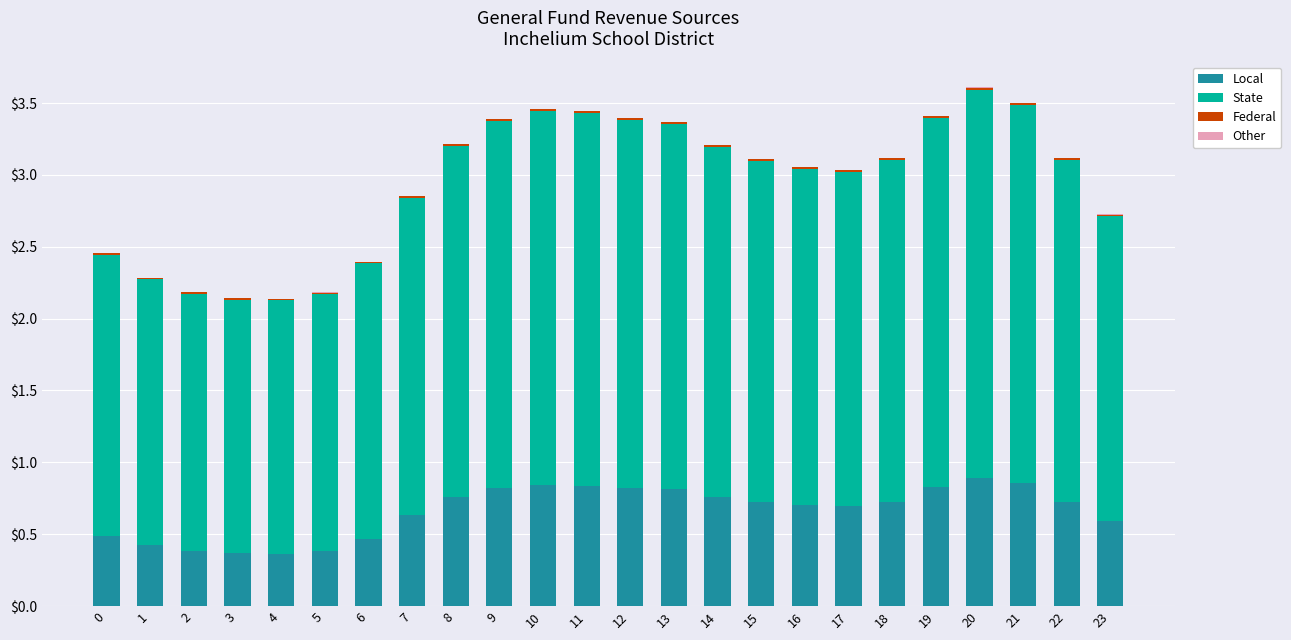

The value of Local at 3 is 0.2. True or false?

False